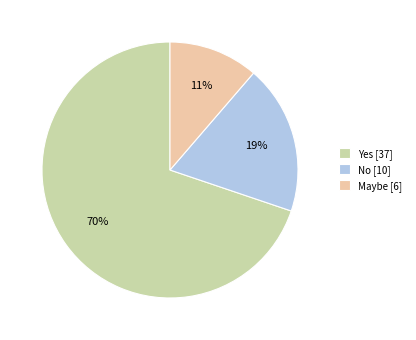

Between No [10] and Yes [37], which is larger?

Yes [37]